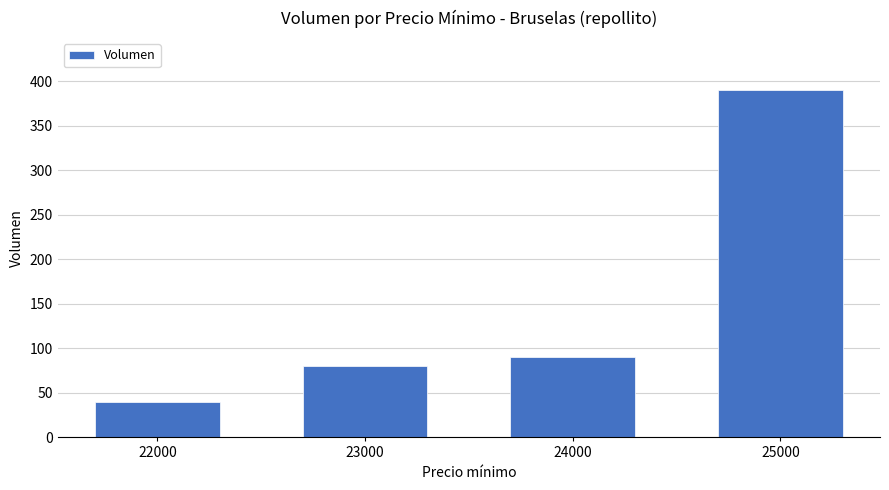

List the labels in order of value, largest first.

25000, 24000, 23000, 22000